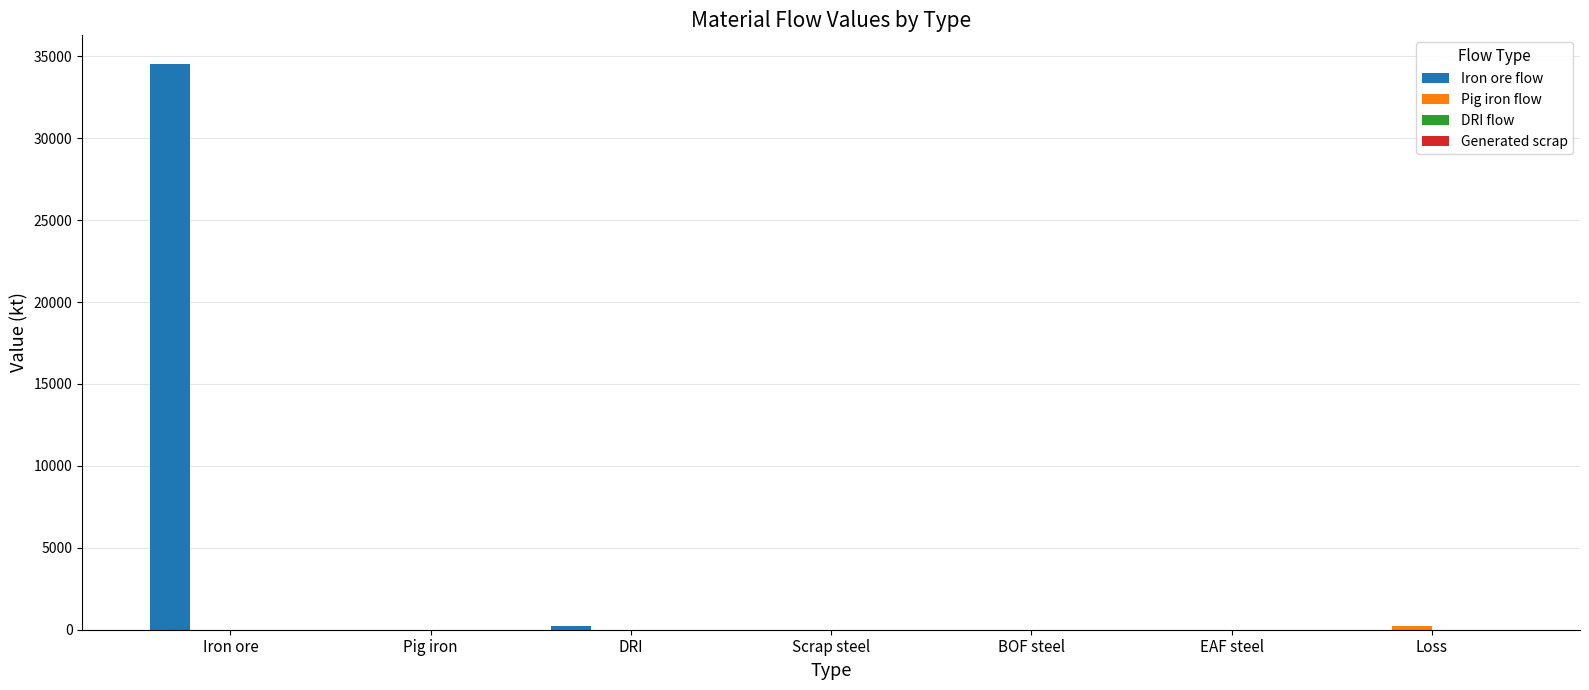

Between Iron ore and BOF steel, which series saw the biggest shift?

Iron ore flow